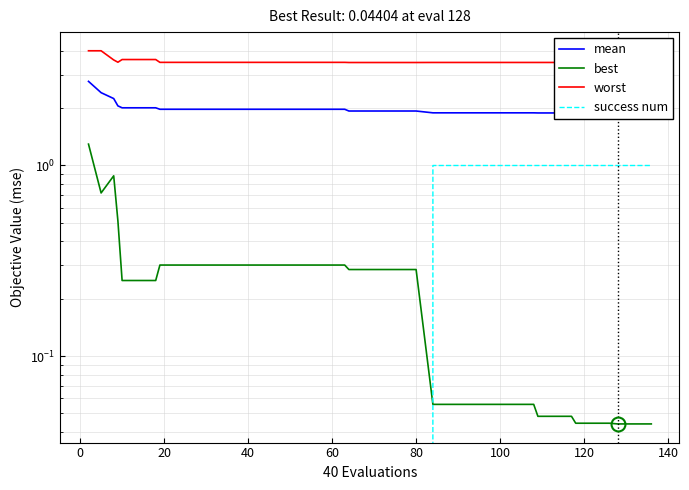

What is the difference between the maximum and minimum values in the best series?

1.3